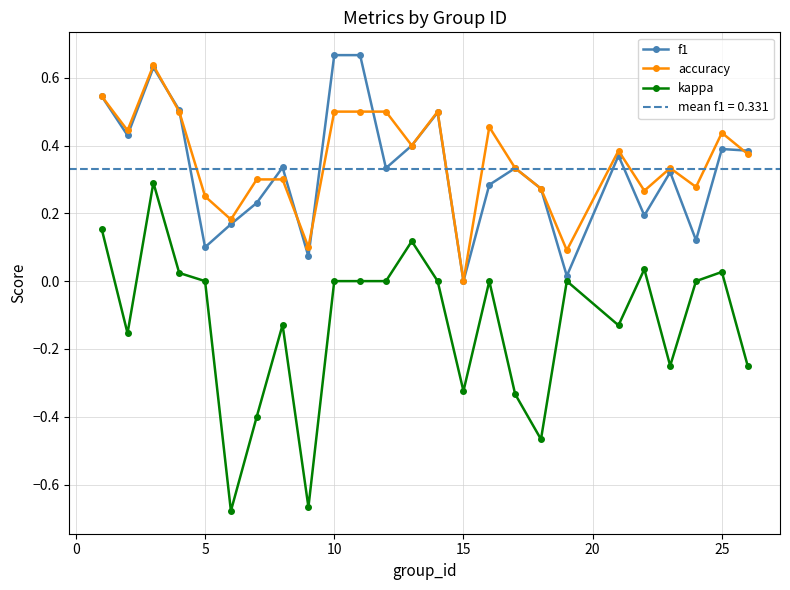

True or false: accuracy and kappa cross at least once.

False